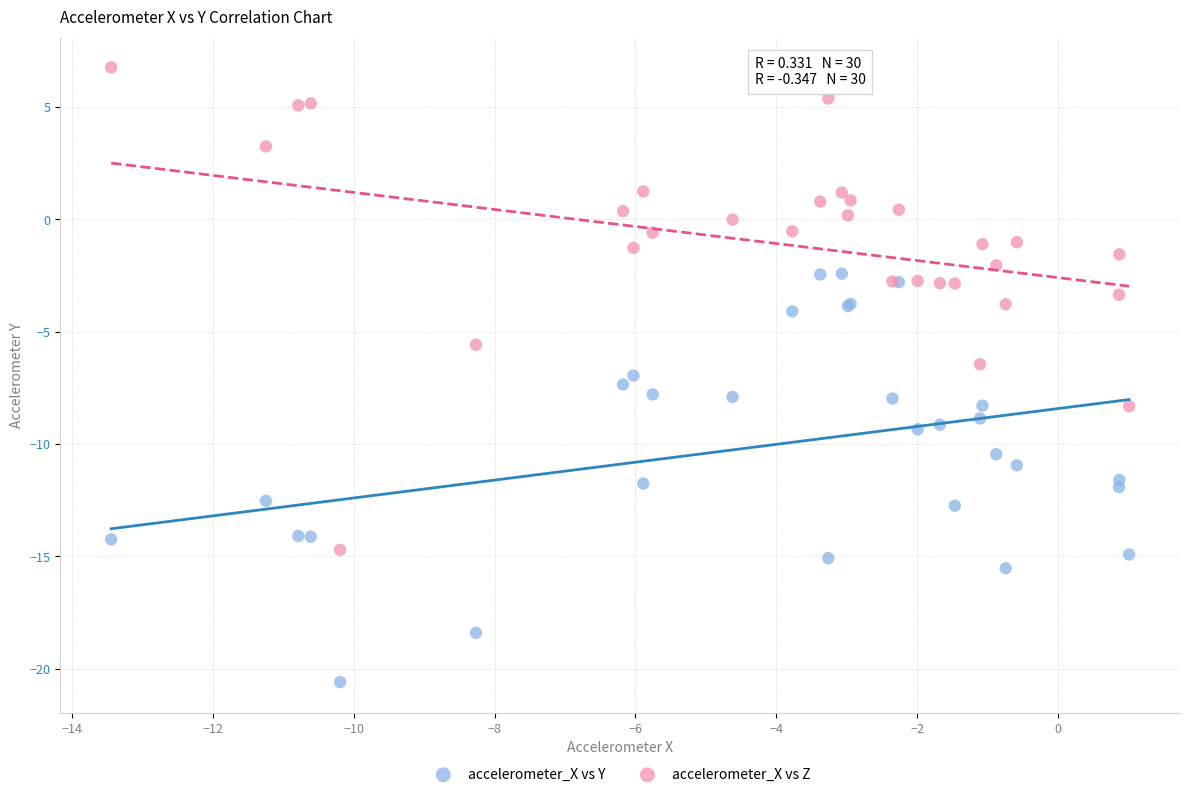

Which series contains the lowest Y value?

accelerometer_X vs Y